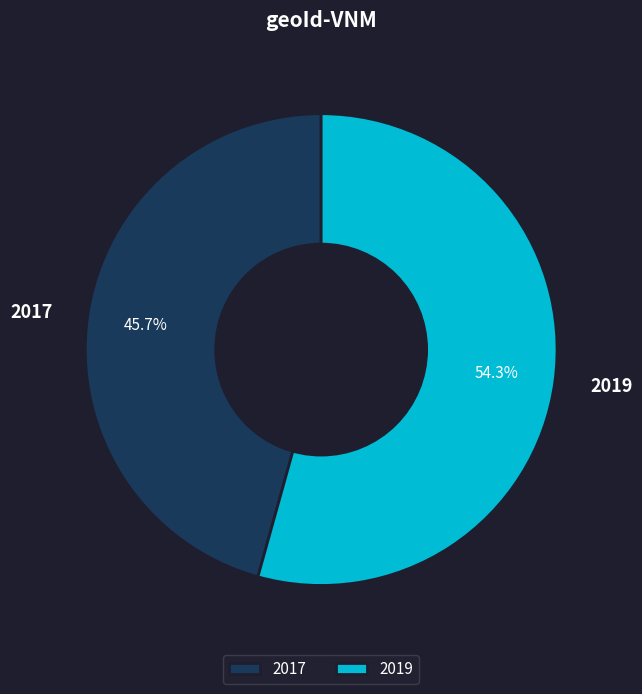

Which category accounts for the majority?

2019